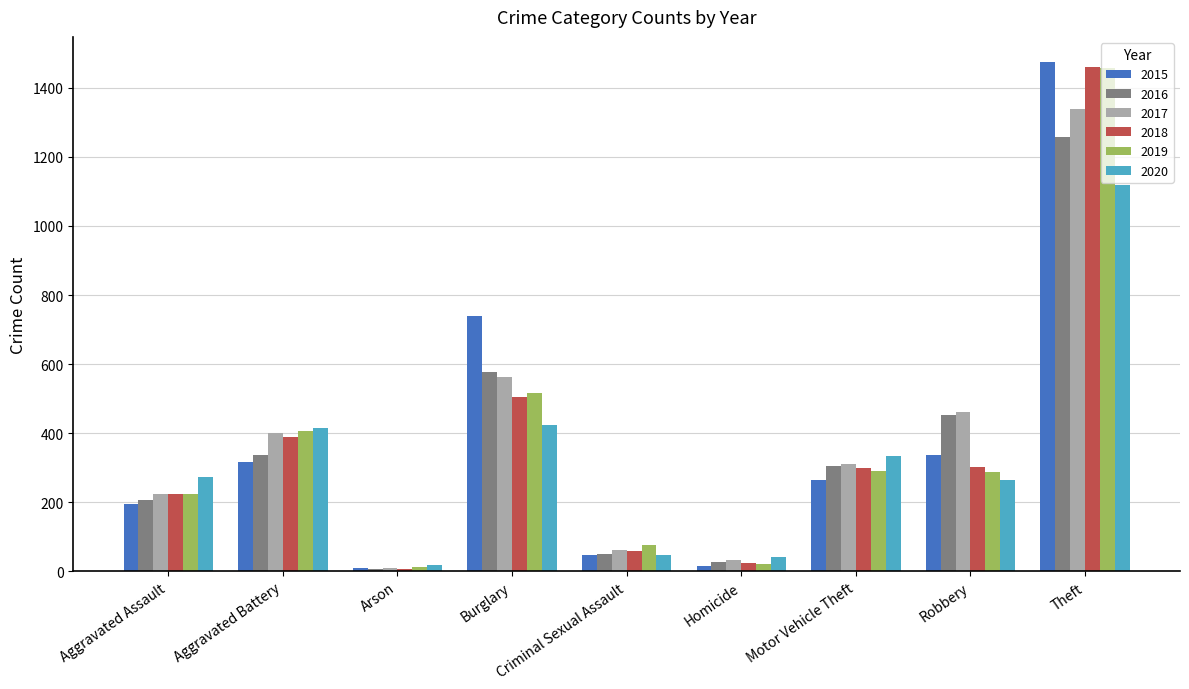

Which series changed the most between Burglary and Theft?

2018